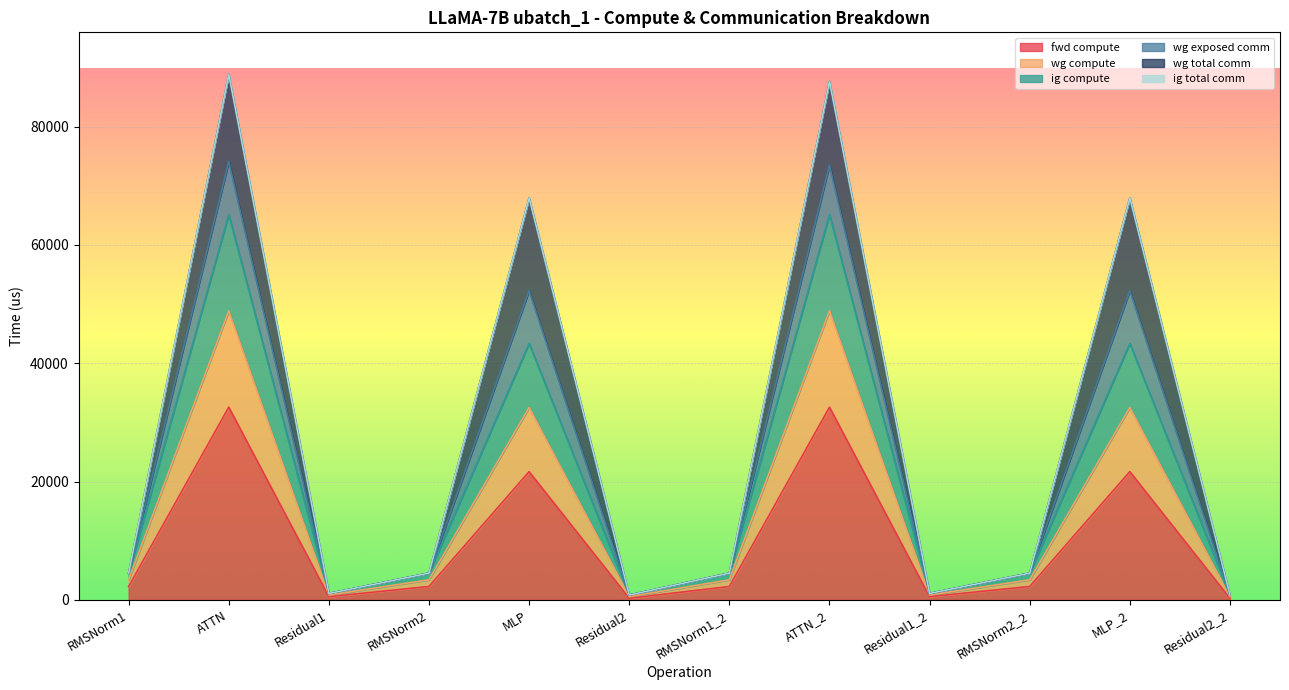

Is the value of wg compute at Residual2_2 greater than the value of ig compute at RMSNorm2_2?

No